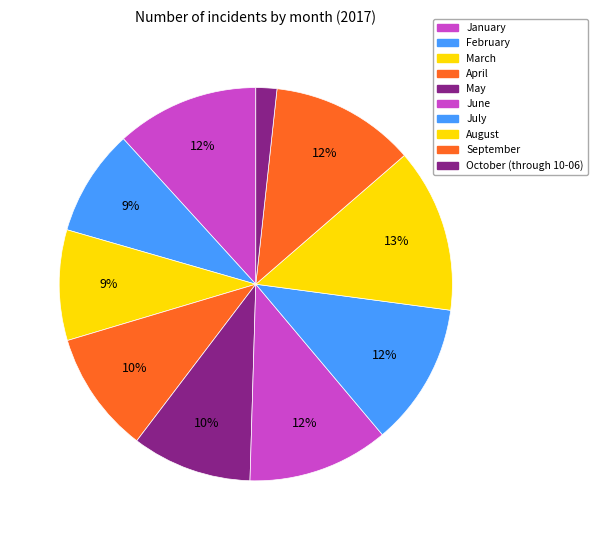

Approximately how many times larger is the value at March compared to August?

0.7